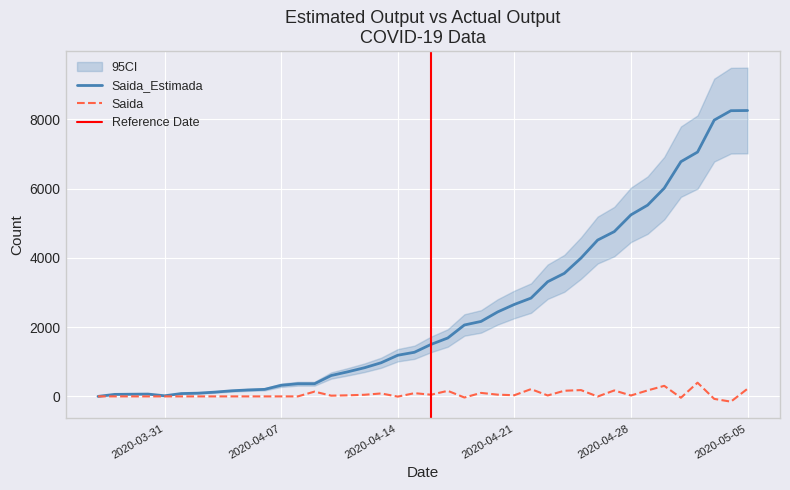

What value does the Saida series have at 2020-04-20, to the nearest 10?

50